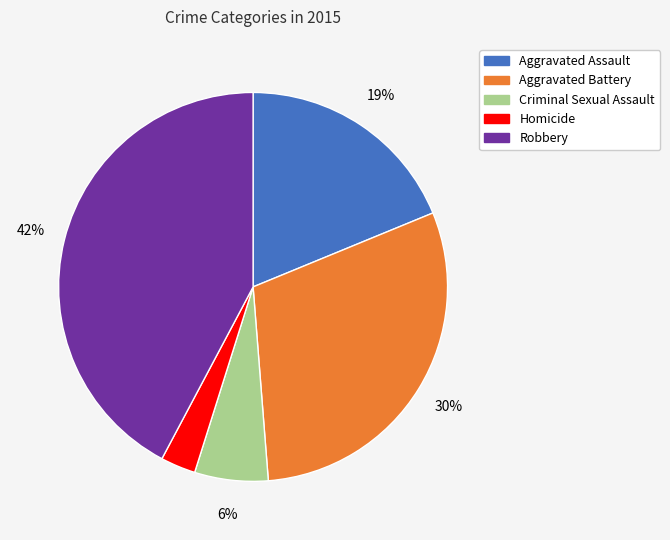

Is Aggravated Assault the majority of the pie?

No